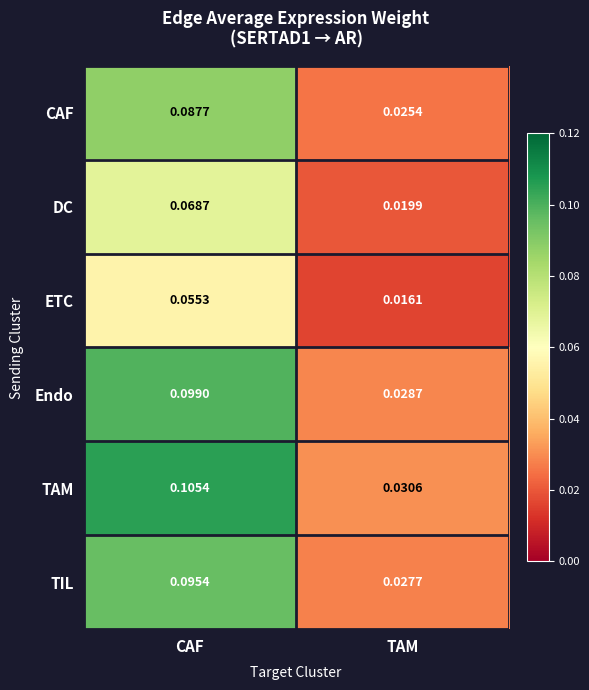

At which label is Endo closest to 0?

TAM